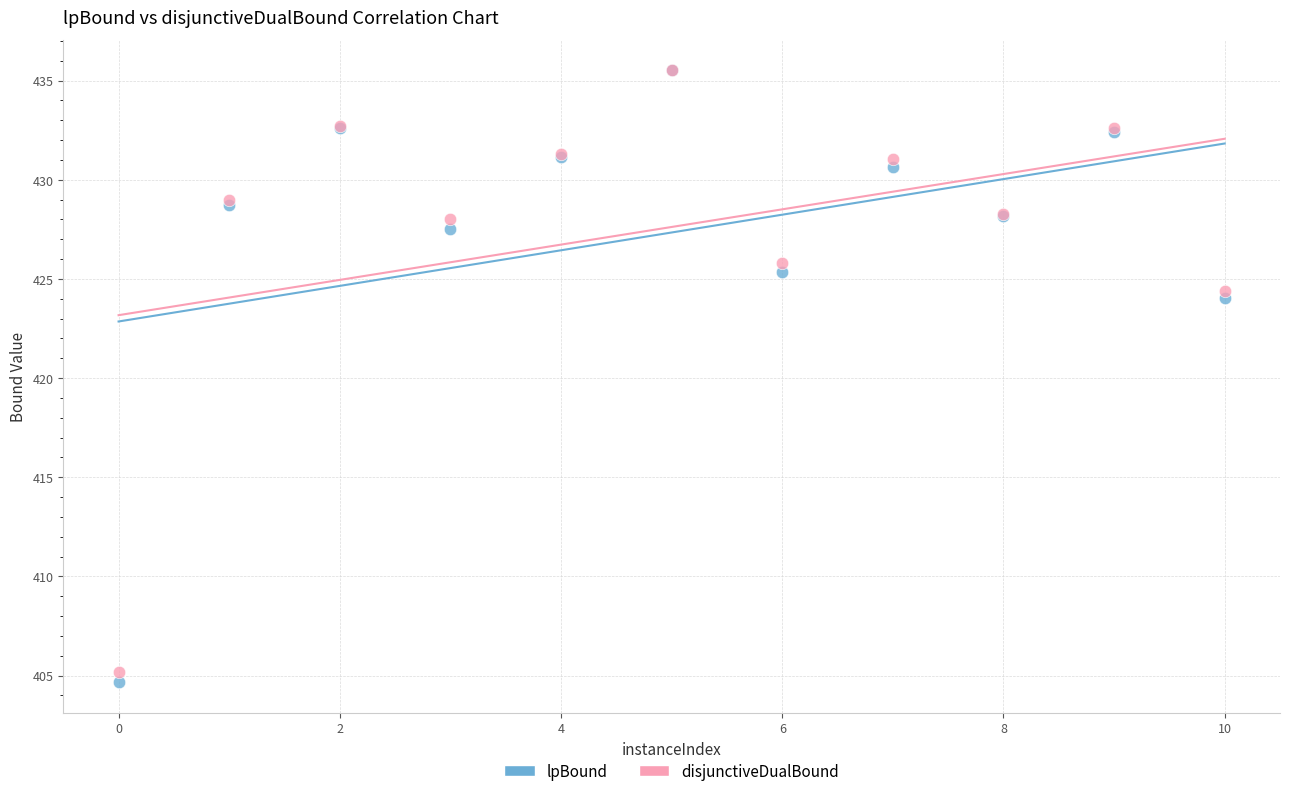

In the lpBound series, what Y value is closest to 420?

424.0